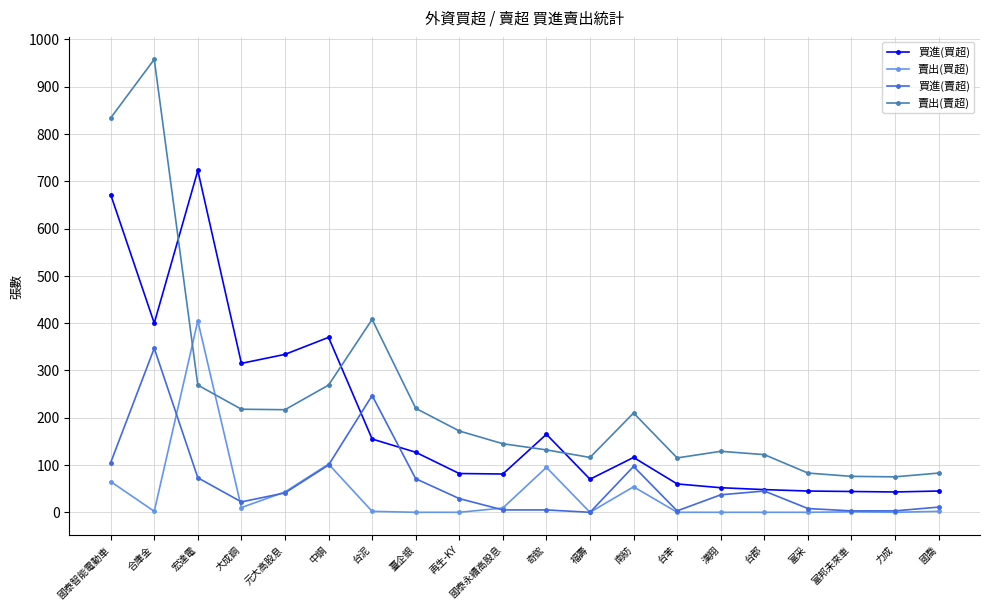

Which series ends up on top after the final intersection of 賣出(賣超) and 賣出(買超)?

賣出(賣超)